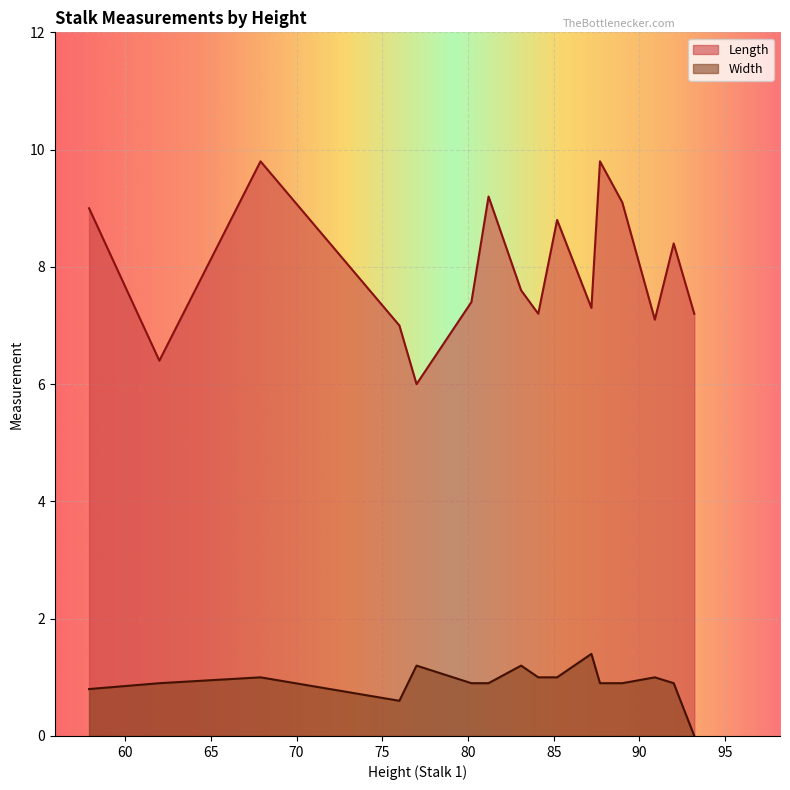

How many values in Width are above zero?

15